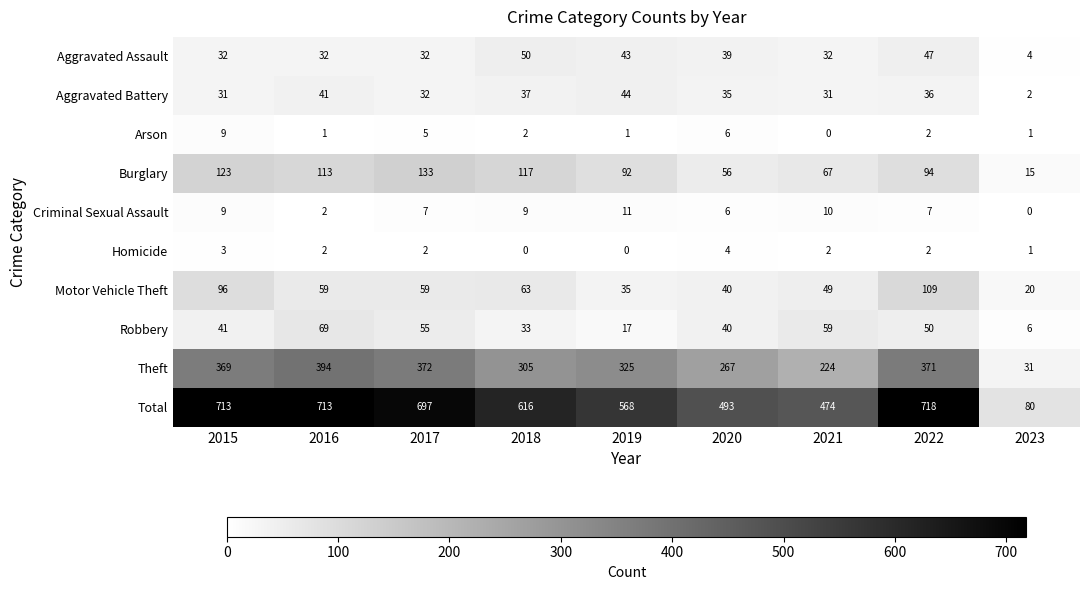

Where does the Motor Vehicle Theft series first go above 59?

2015